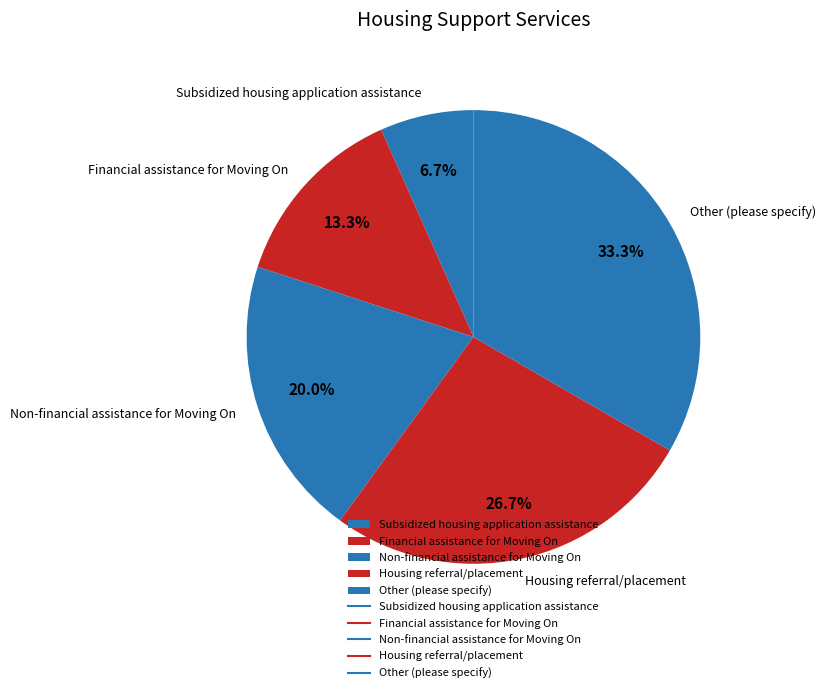

Count the number of slices in the pie.

5